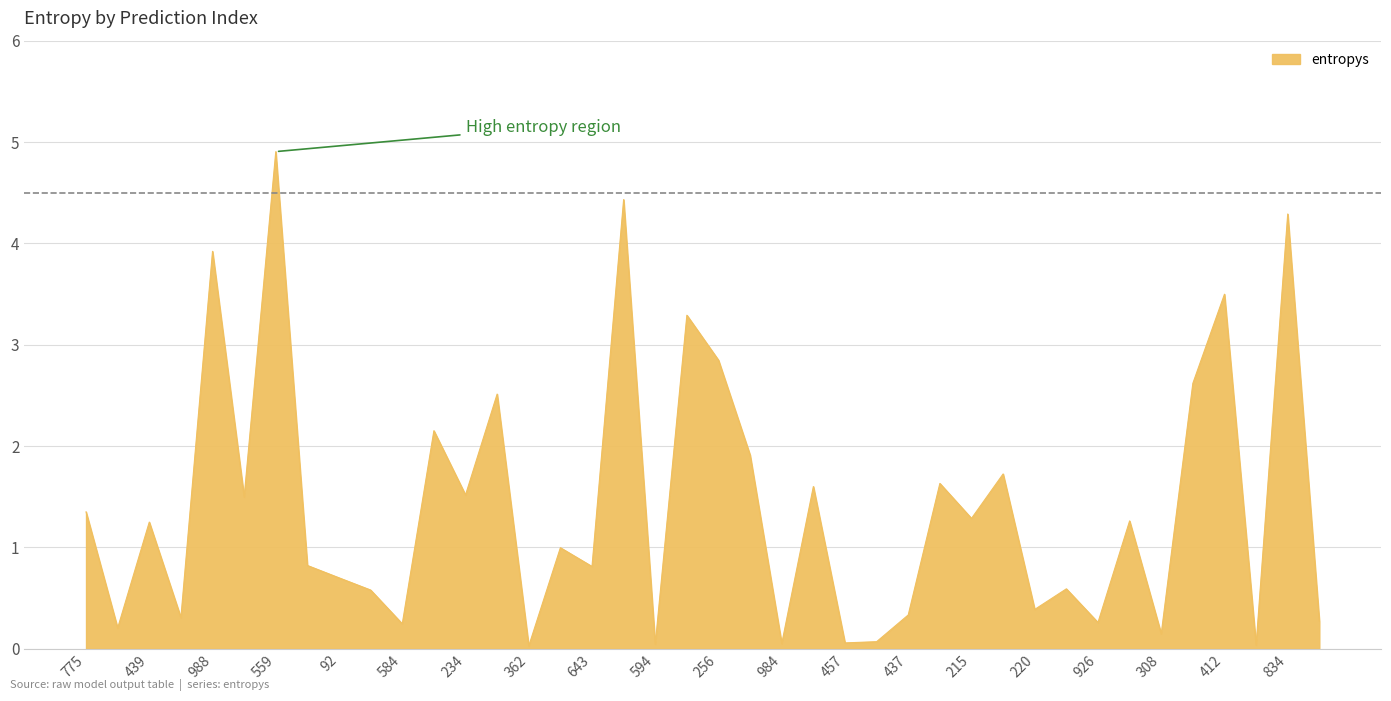

Does the chart display data point markers on the line(s)?

No